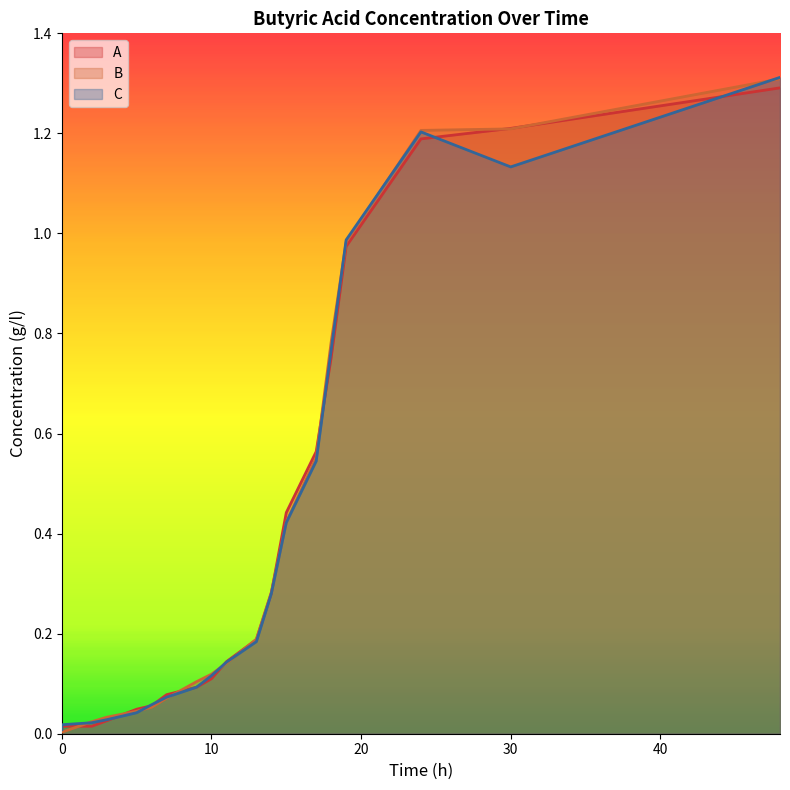

True or false: A has a value of 0.0 at 0.

False